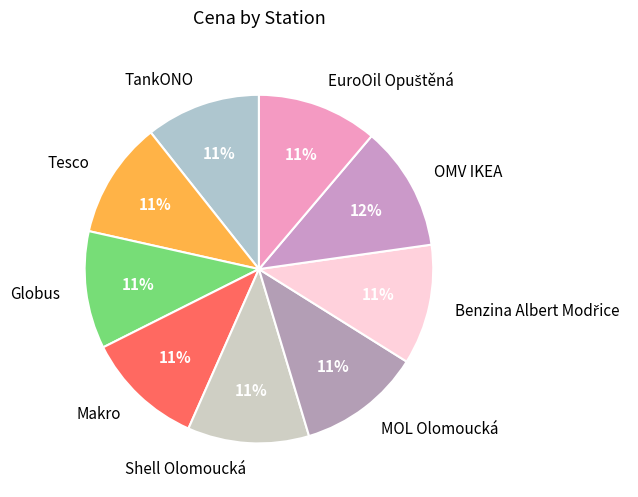

How many slices are in this pie chart?

9